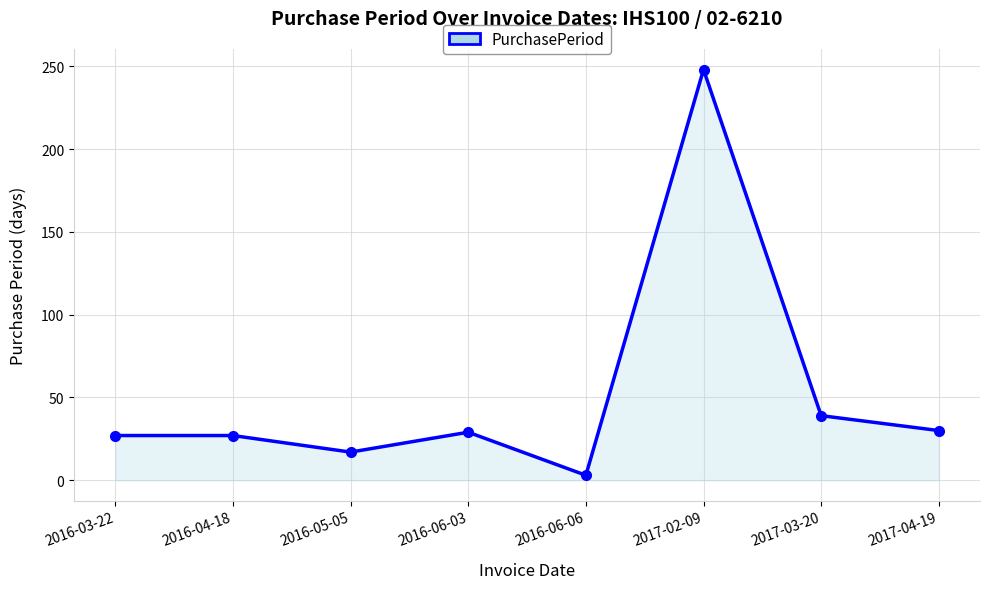

At which label is the value closest to 125?

2017-03-20